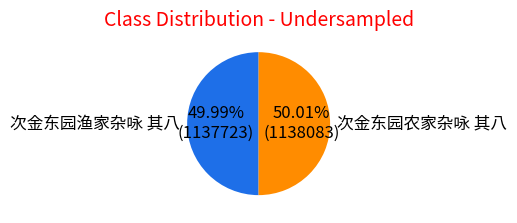

How much of the chart is everything except 次金东园渔家杂咏 其八?

50.0%